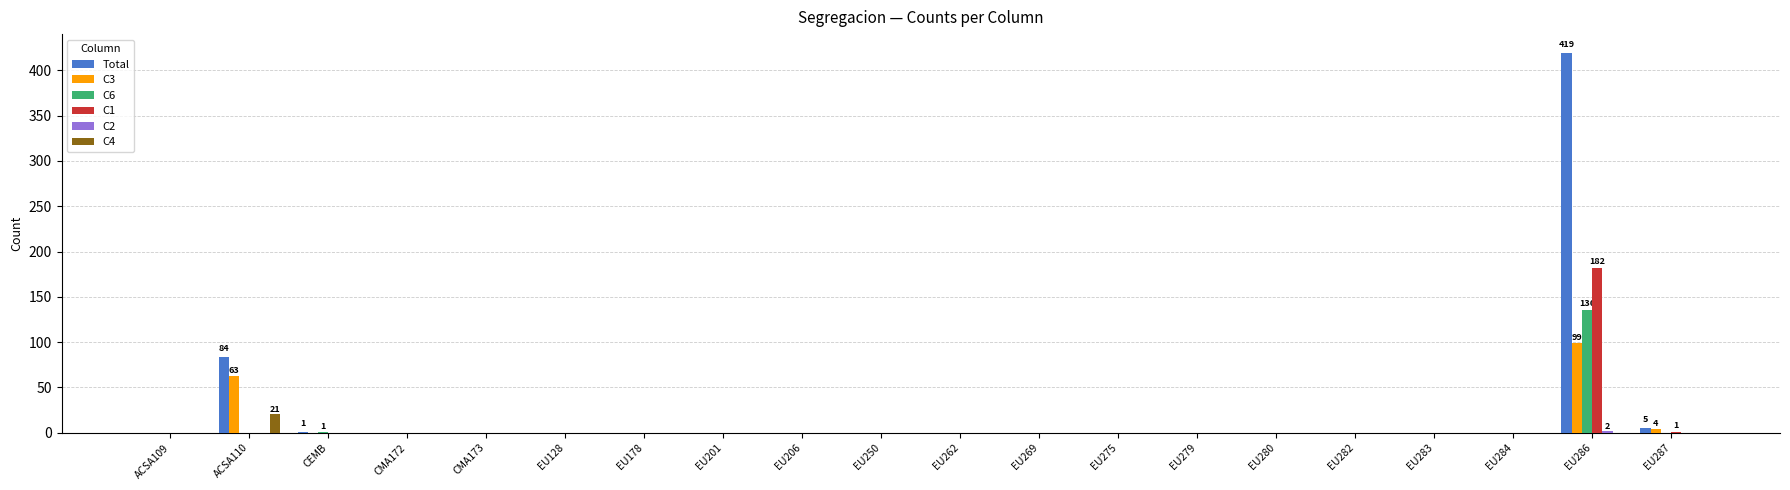

Where is Total nearest to the value 209?

ACSA110